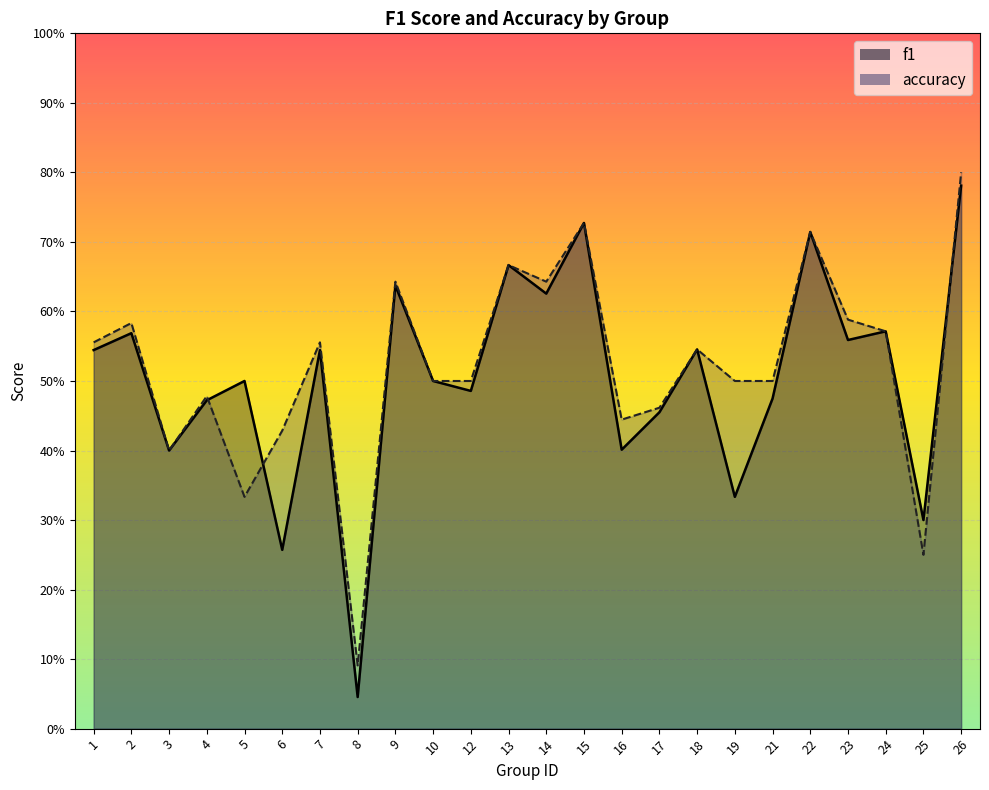

What is the average value of the f1 series?

0.5